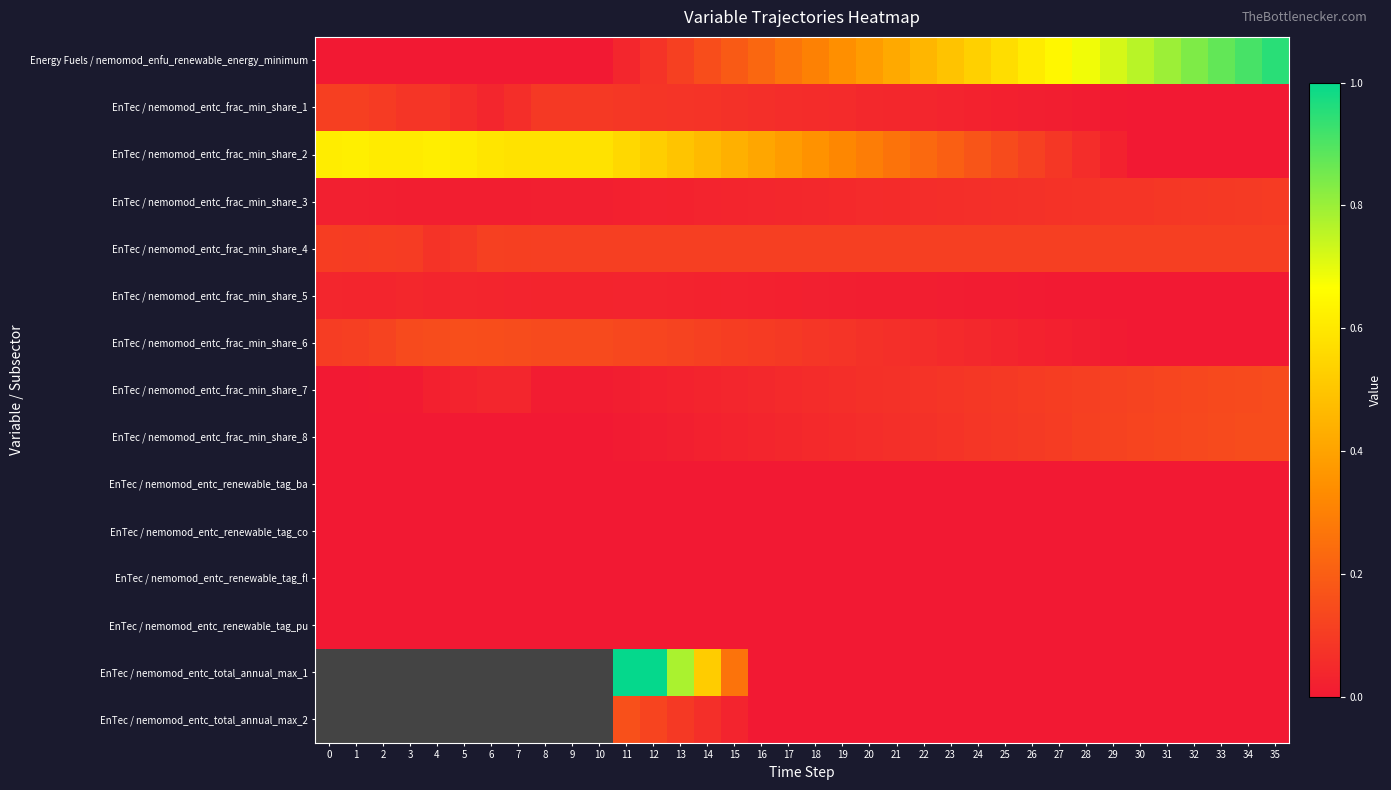

The EnTec / nemomod_entc_total_annual_max_1 series shows 0.4 at 15. True or false?

False